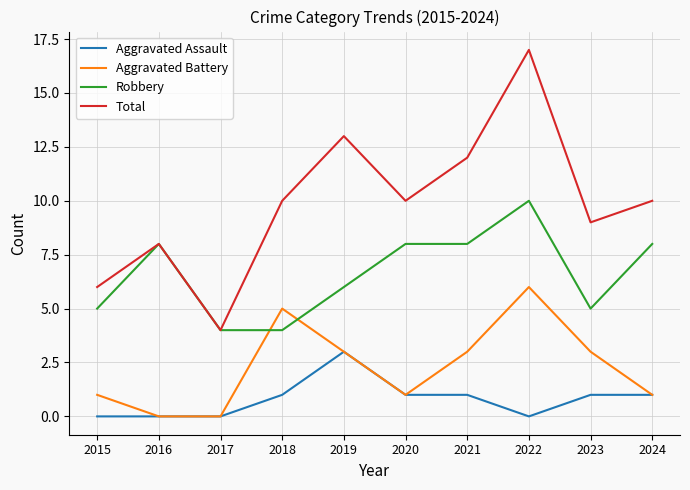

Count the number of data series in this chart.

4